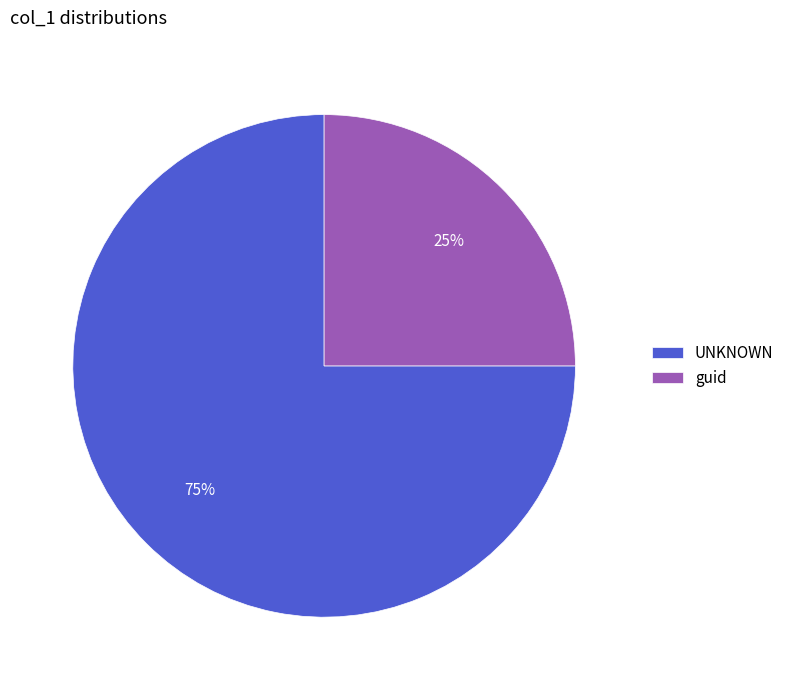

What percentage is the guid slice, to the nearest percent?

25%